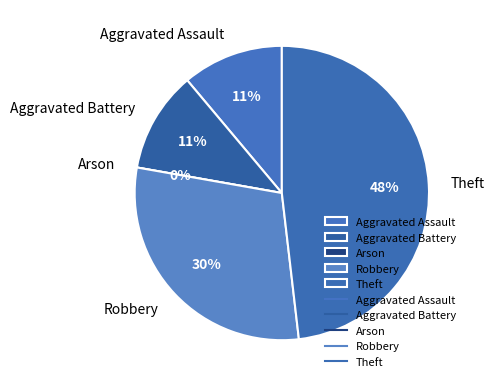

How many segments does this pie chart have?

5